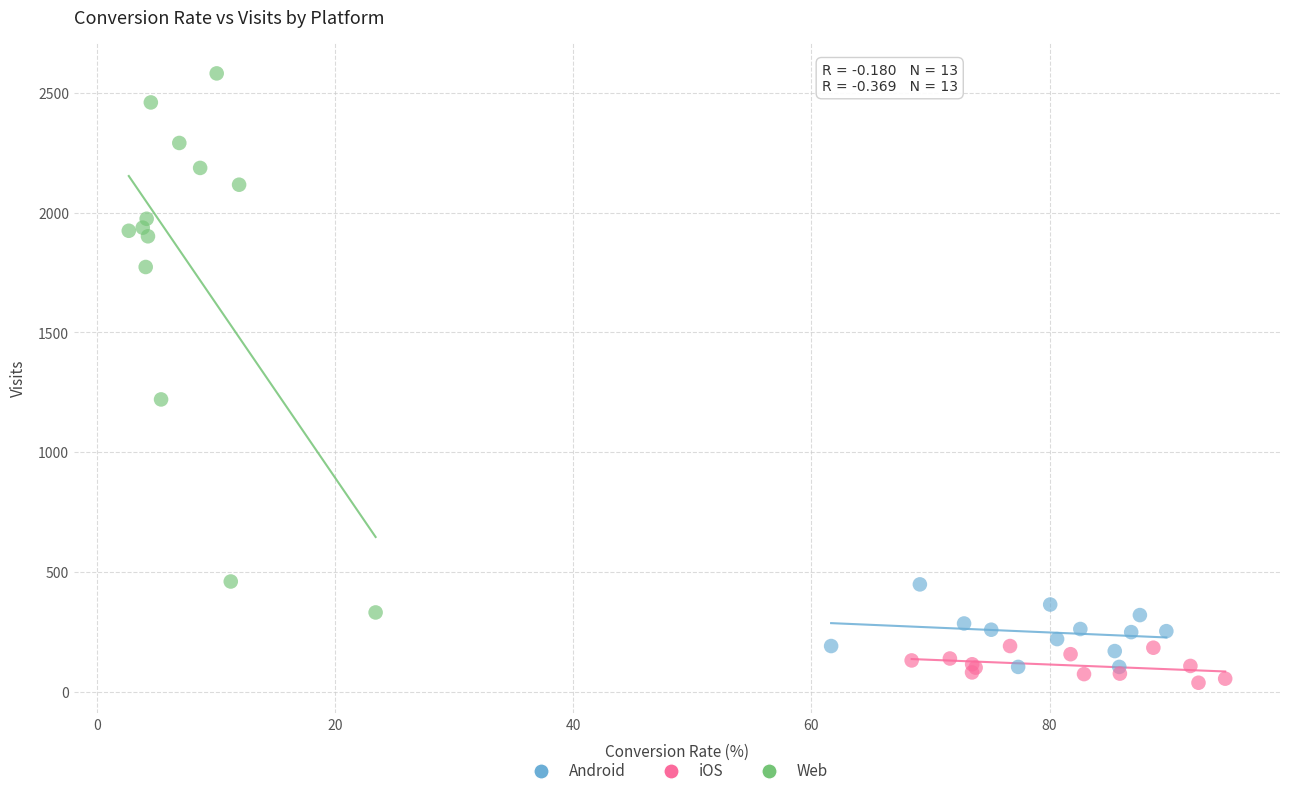

Which series reaches the maximum Y coordinate?

Web